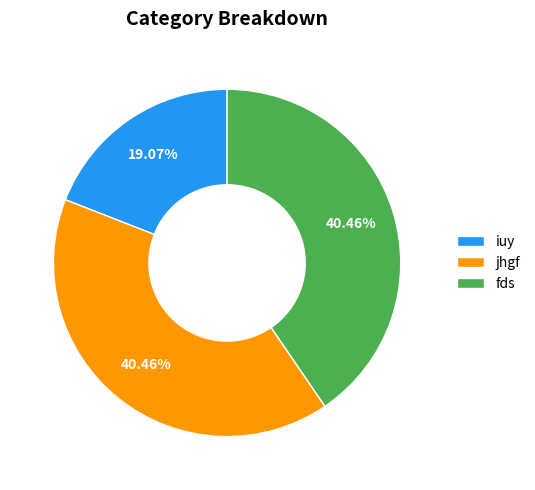

Which has a higher value, fds or iuy?

fds